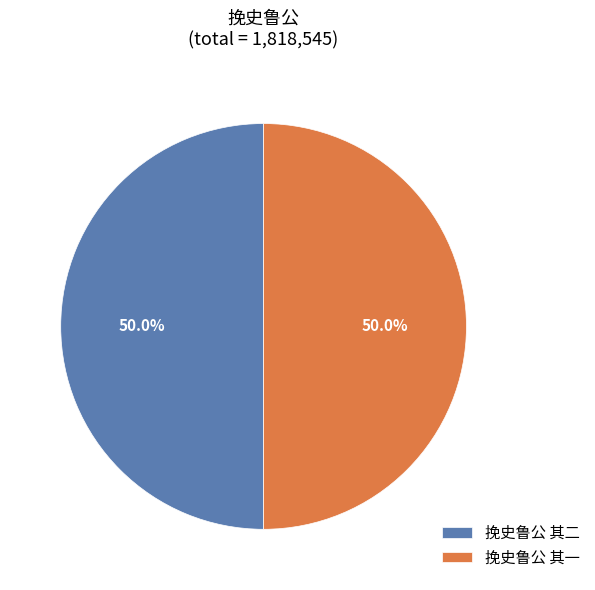

To the nearest percent, what is the combined percentage of 挽史鲁公 其一 and 挽史鲁公 其二?

100%